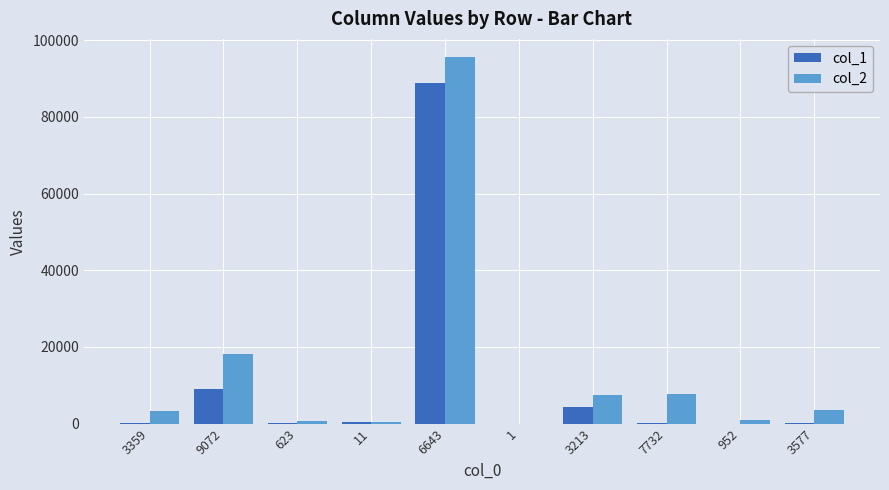

Between 9072 and 6643, which series saw the biggest shift?

col_1